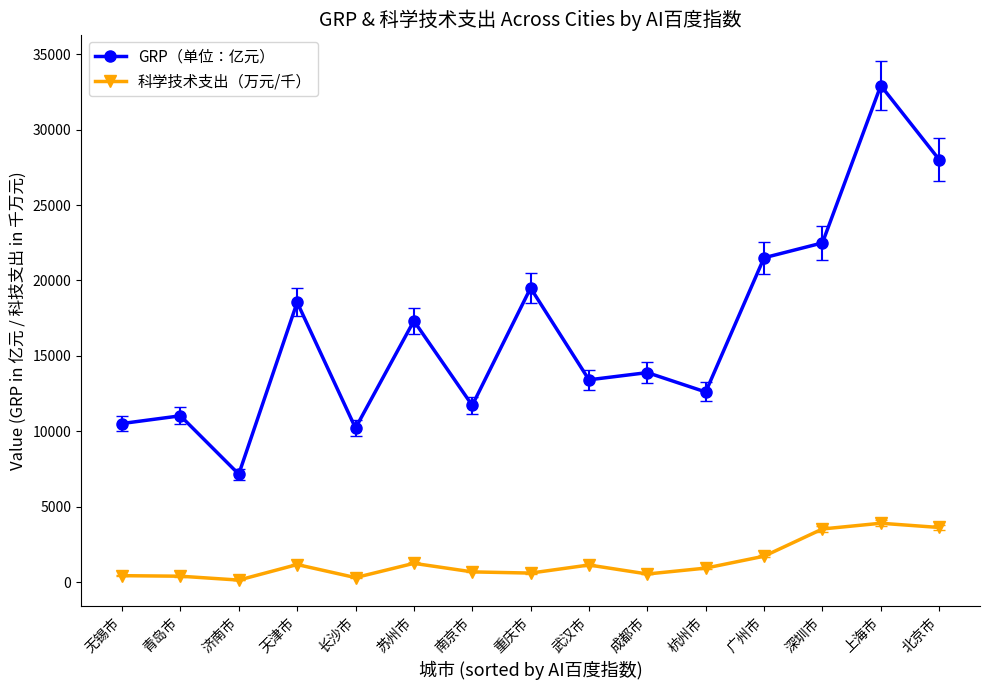

At which category is the sum across all series the highest?

上海市